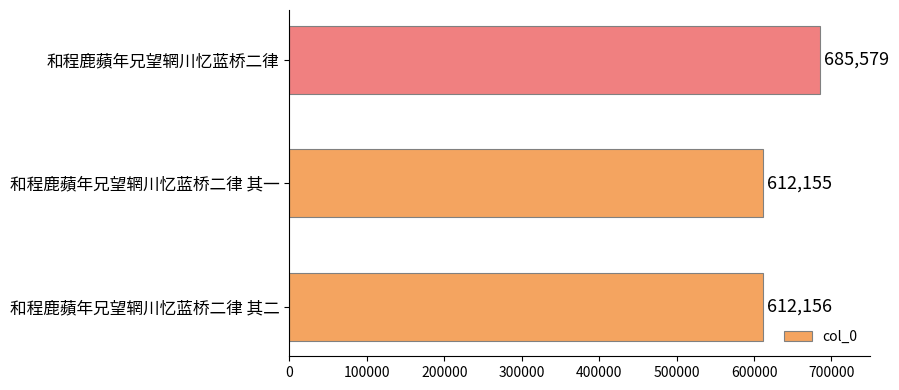

Reading bottom to top, extract all data points from this chart.

612156	612155	685579